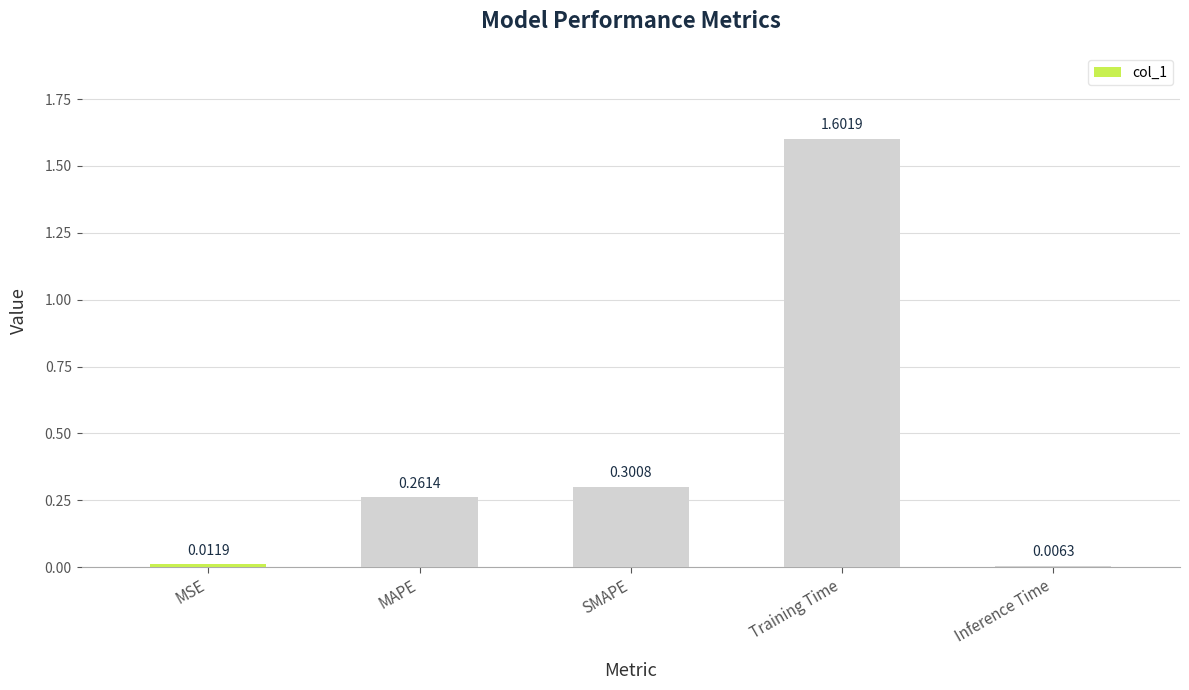

What is the average value?

0.4